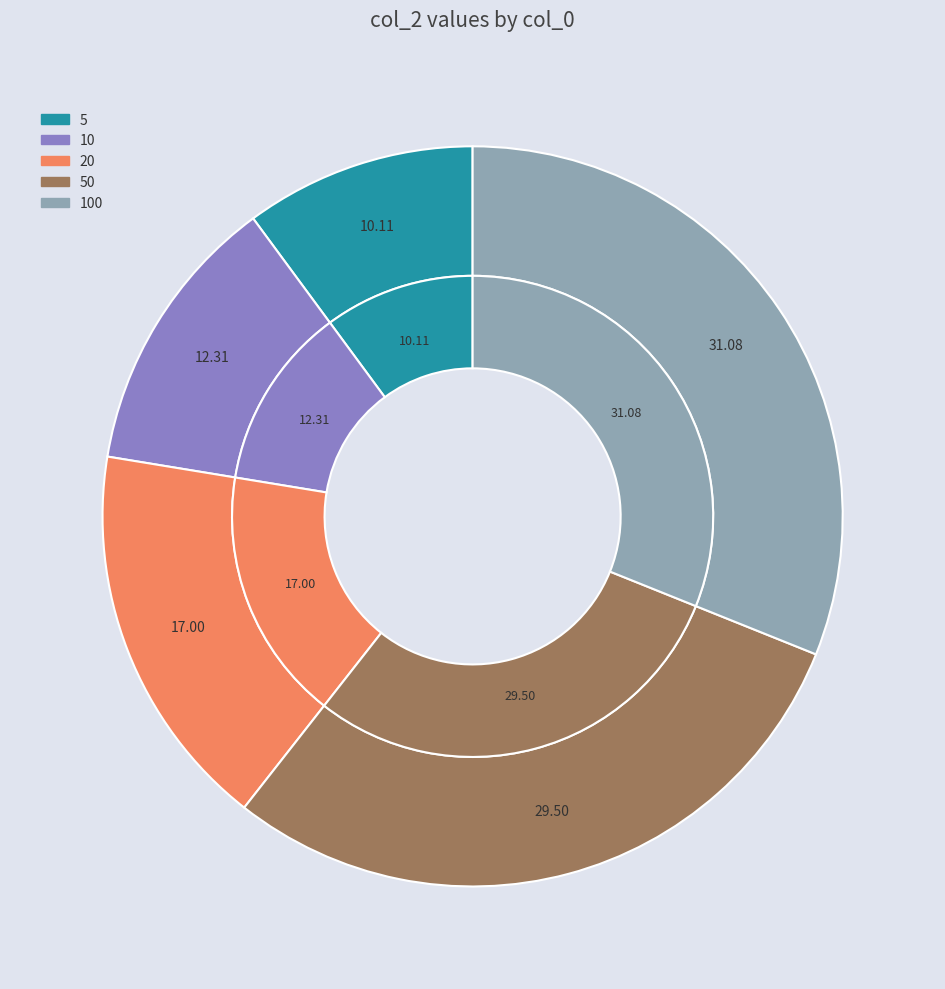

Which slice is the smallest?

5